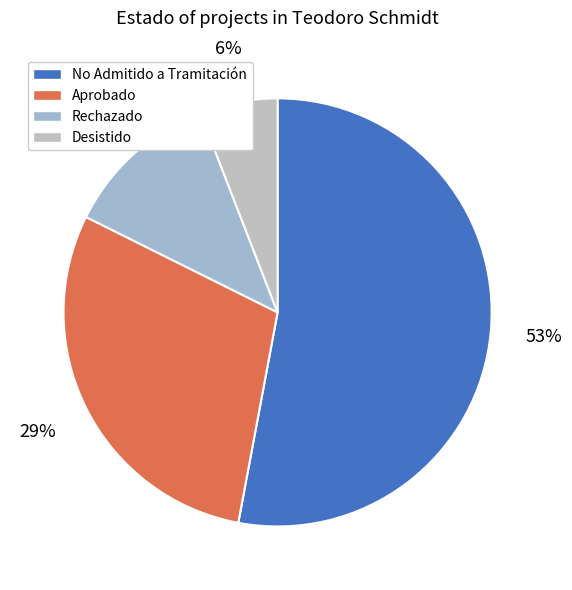

Count the number of slices in the pie.

4